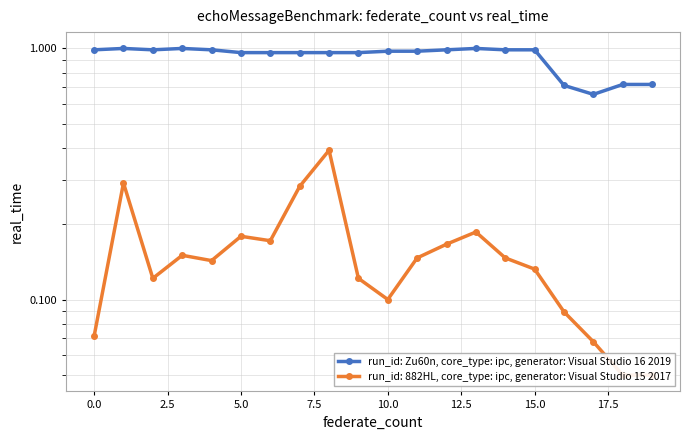

What is the sum of all values?

18.5